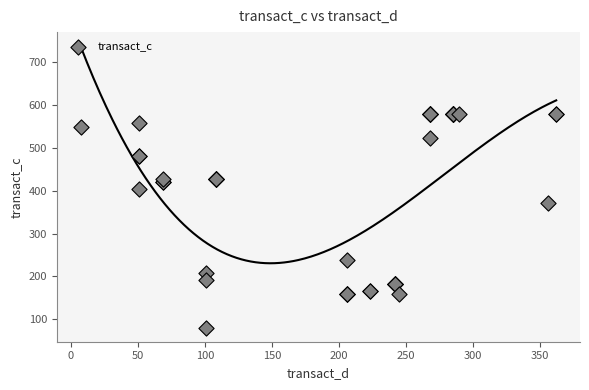

What Y value in the scatter plot is closest to 329?

370.9